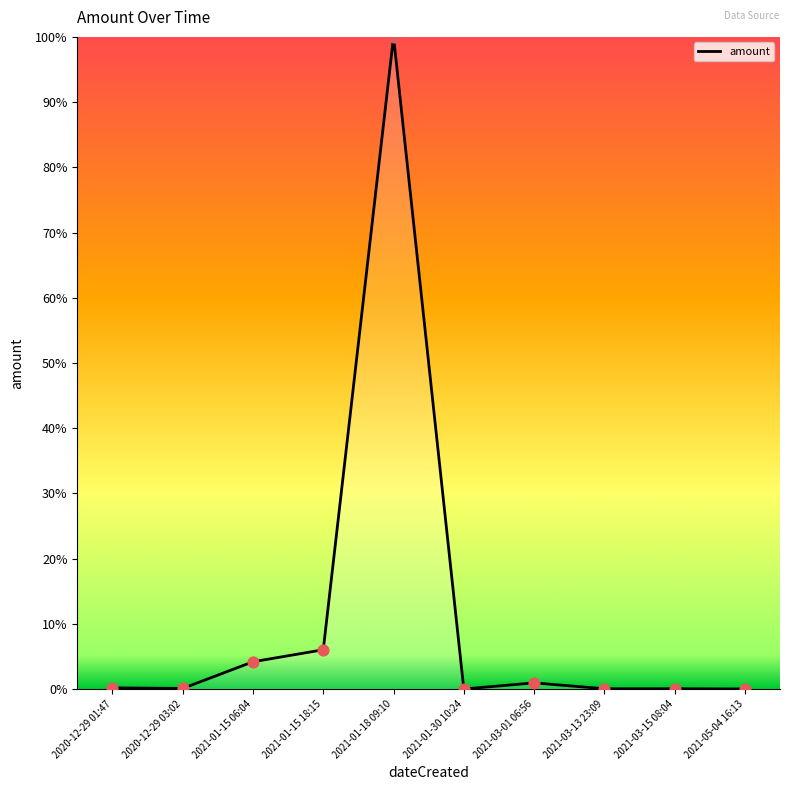

What is the change in value from 2021-01-18 09:10 to 2021-05-04 16:13?

-1.0